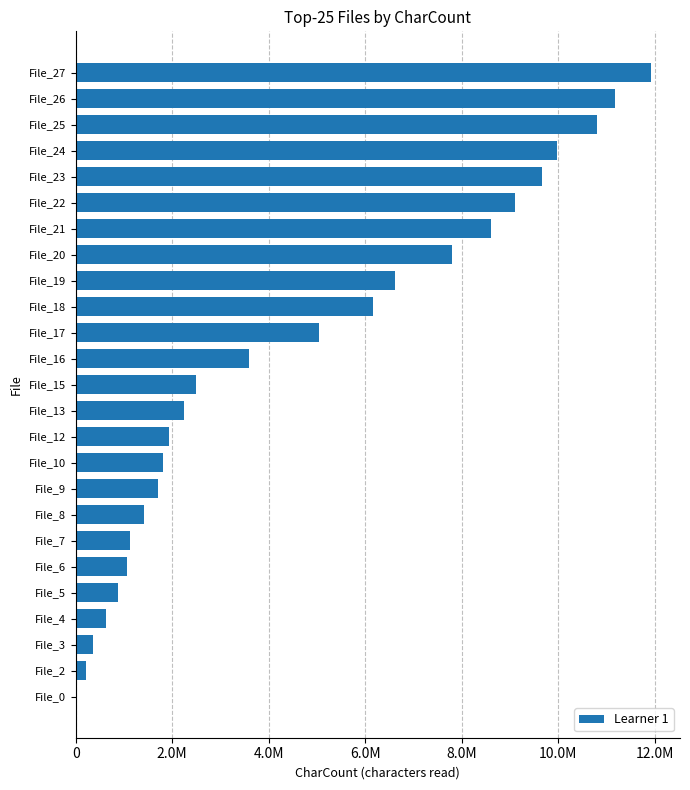

Are the bars horizontal?

Yes